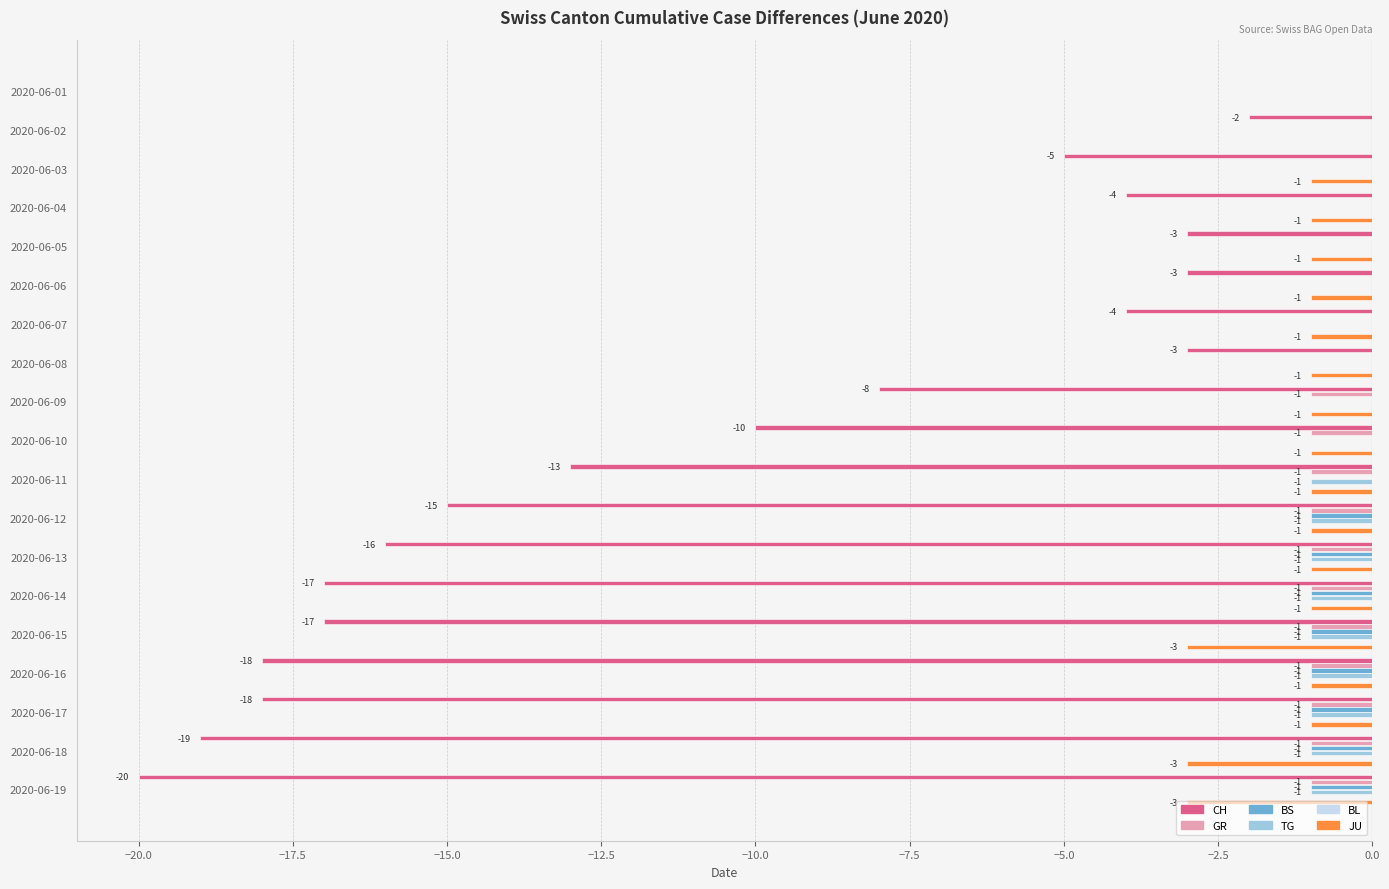

What is the total value across all series at −5.0?

-3.9